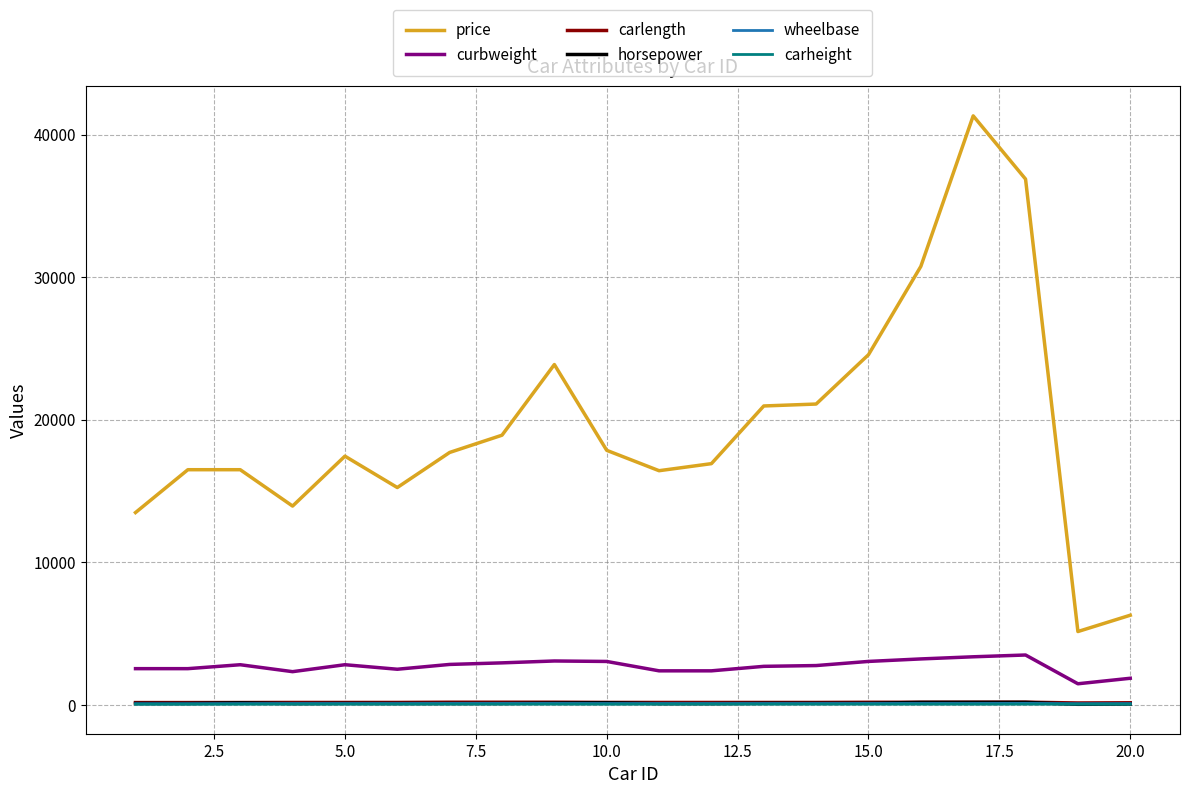

Which series has the largest total across all categories?

price